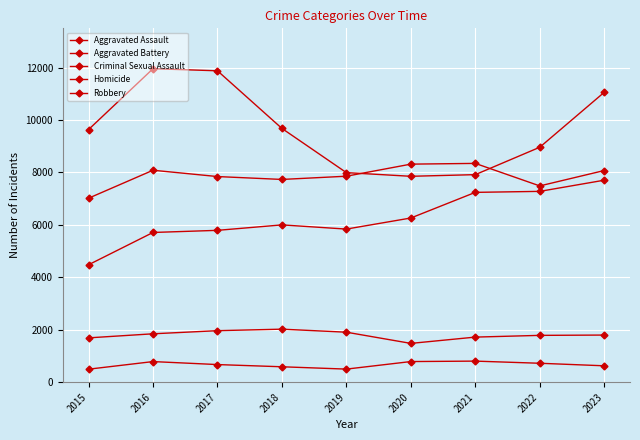

The value of Homicide at 2015 is 869. True or false?

False